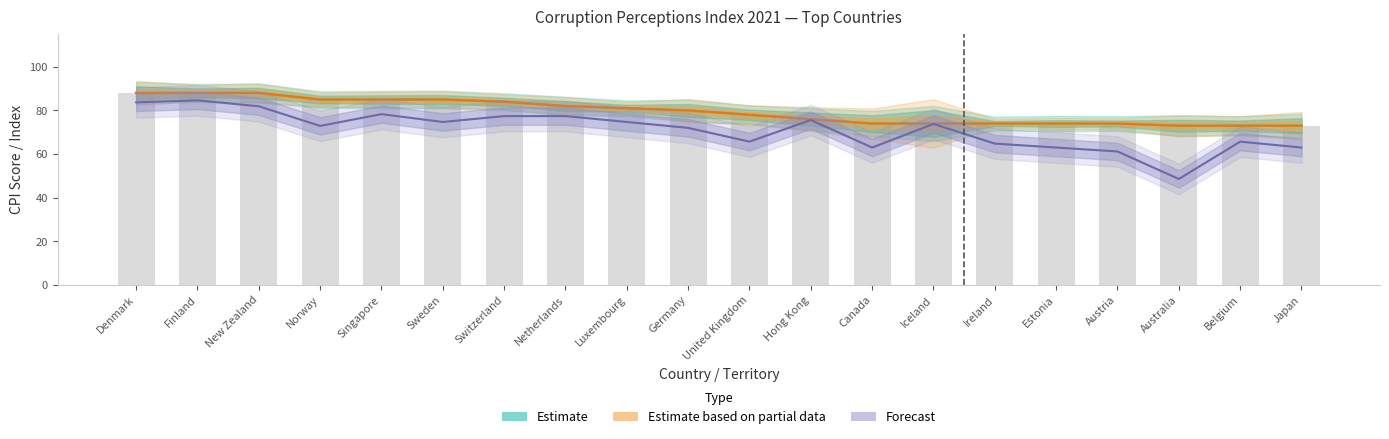

What is the difference between the values at New Zealand and Belgium?

15